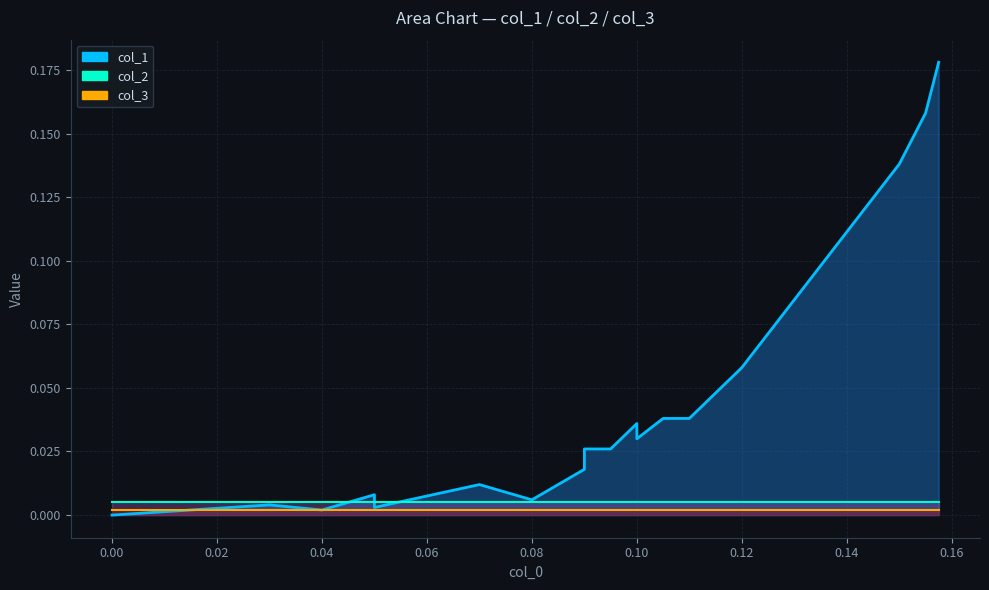

Which series has the widest spread of values?

col_1